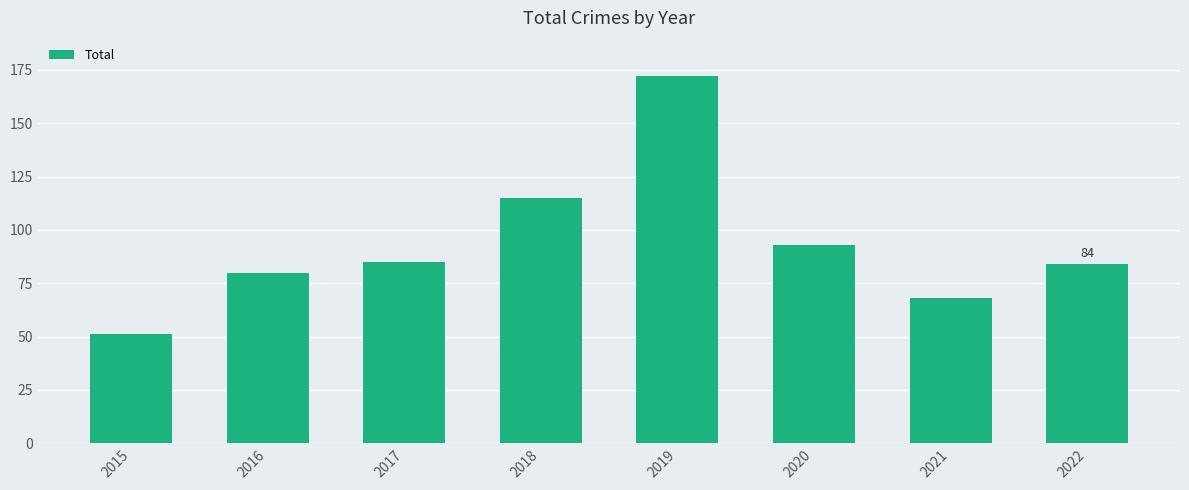

What is the difference between the values at 2017 and 2016?

5